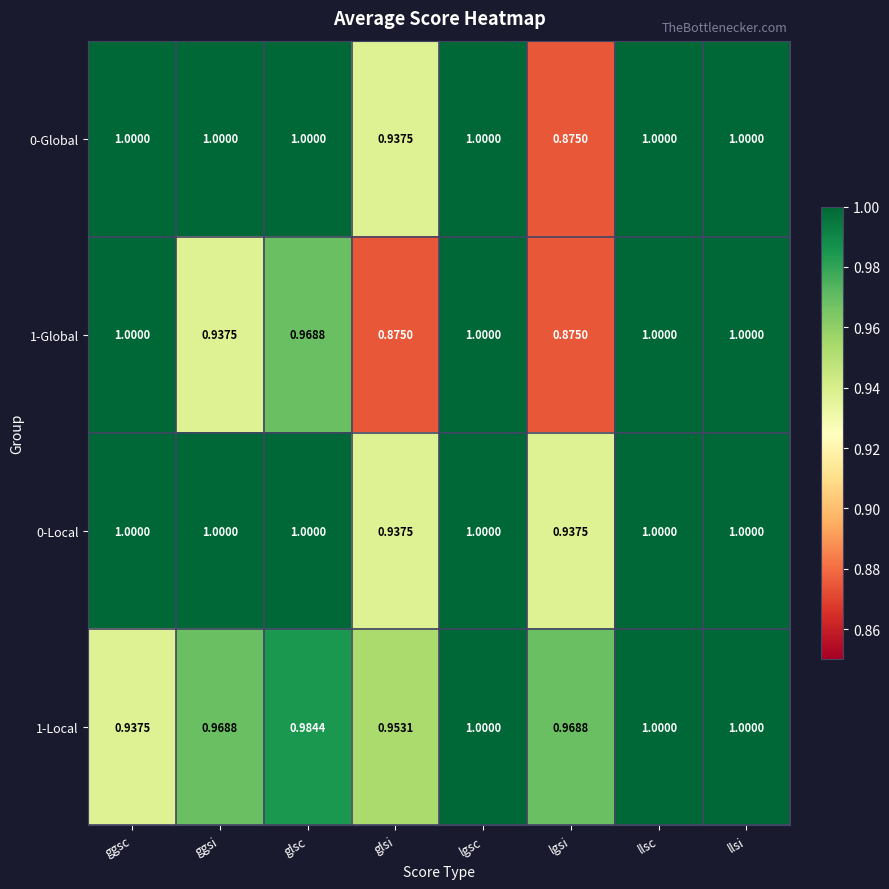

Is the value of 0-Local at llsc greater than the value of 0-Global at lgsi?

Yes